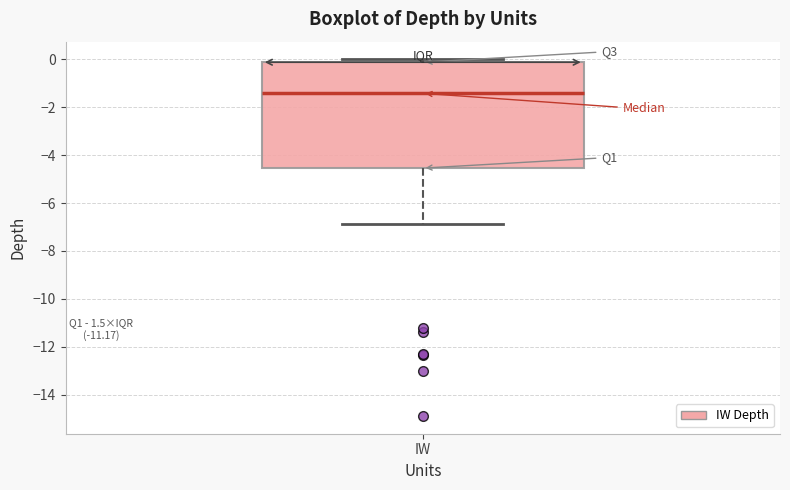

Transcribe this box plot: give where the median line is, the range the box spans, and where the two whiskers end, as read against the y-axis. The values are not printed on the chart, so give them approximately, as read against the axis.

median -1.4, box -4.6 to -0.2, whiskers -6.8 to 0.0